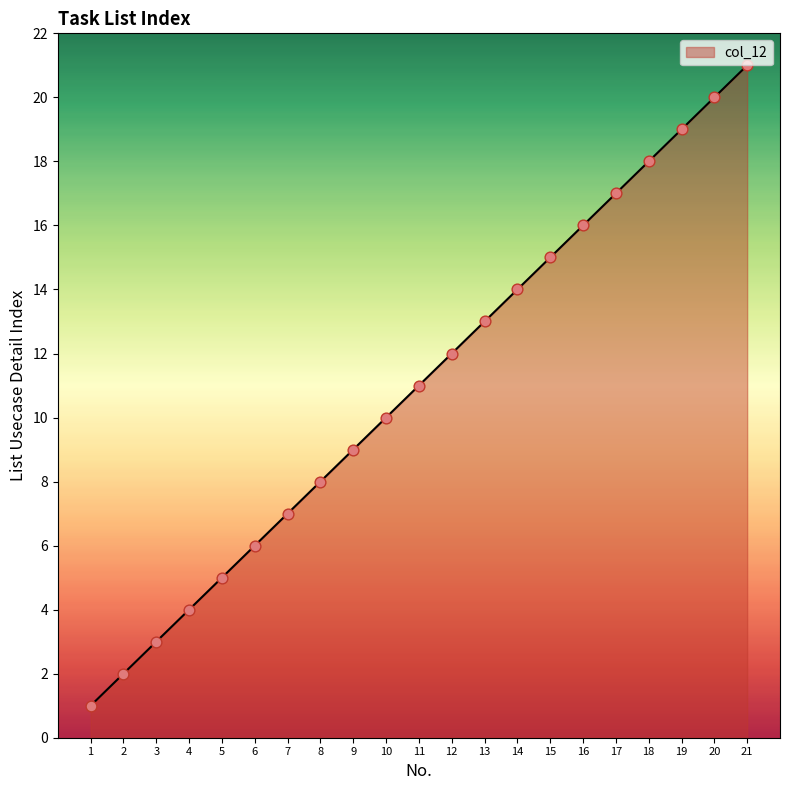

Between 6 and 3, which is larger?

6